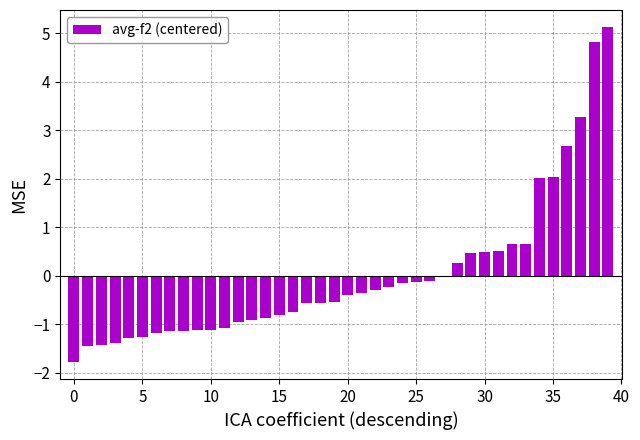

What is the difference between the maximum and minimum values?

6.9